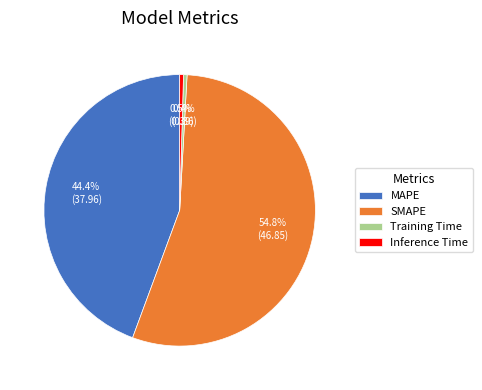

To the nearest percent, what is the difference between the SMAPE and Training Time slice percentages?

54%